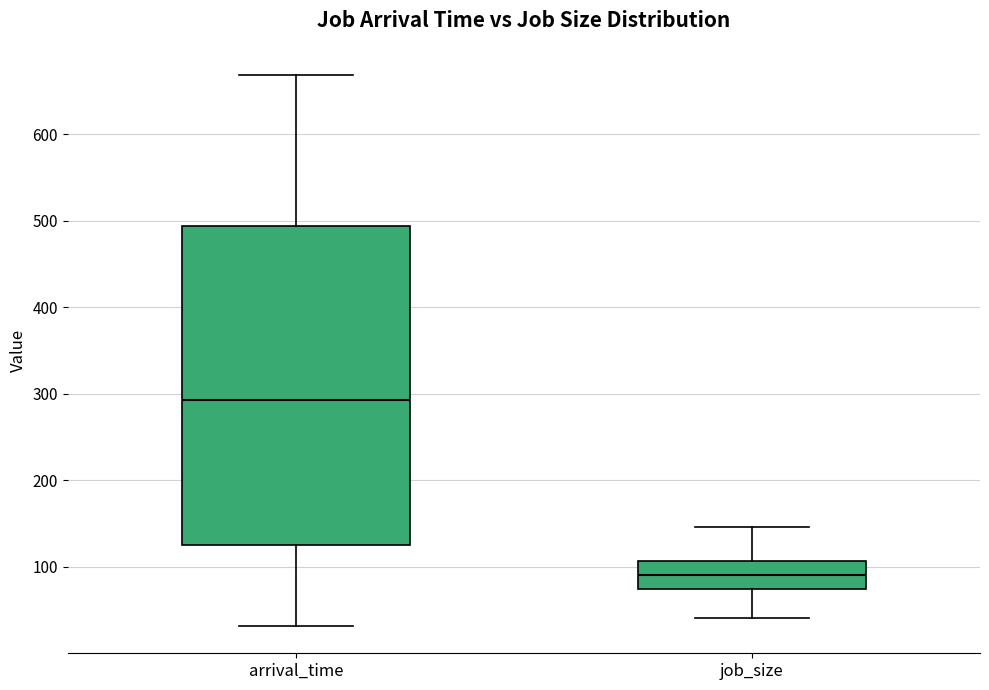

Where does the median line of the box for job_size sit on the y-axis? The values are not printed on the chart, so give them approximately, as read against the axis.

90